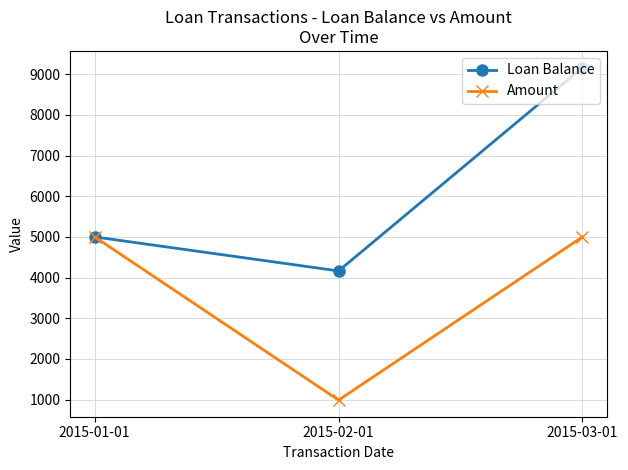

Reading left to right, list all the values displayed in this chart.

Loan Balance: 2015-01-01=5000.0	2015-02-01=4163.2	2015-03-01=9163.2
Amount: 2015-01-01=5000.0	2015-02-01=987.7	2015-03-01=5000.0